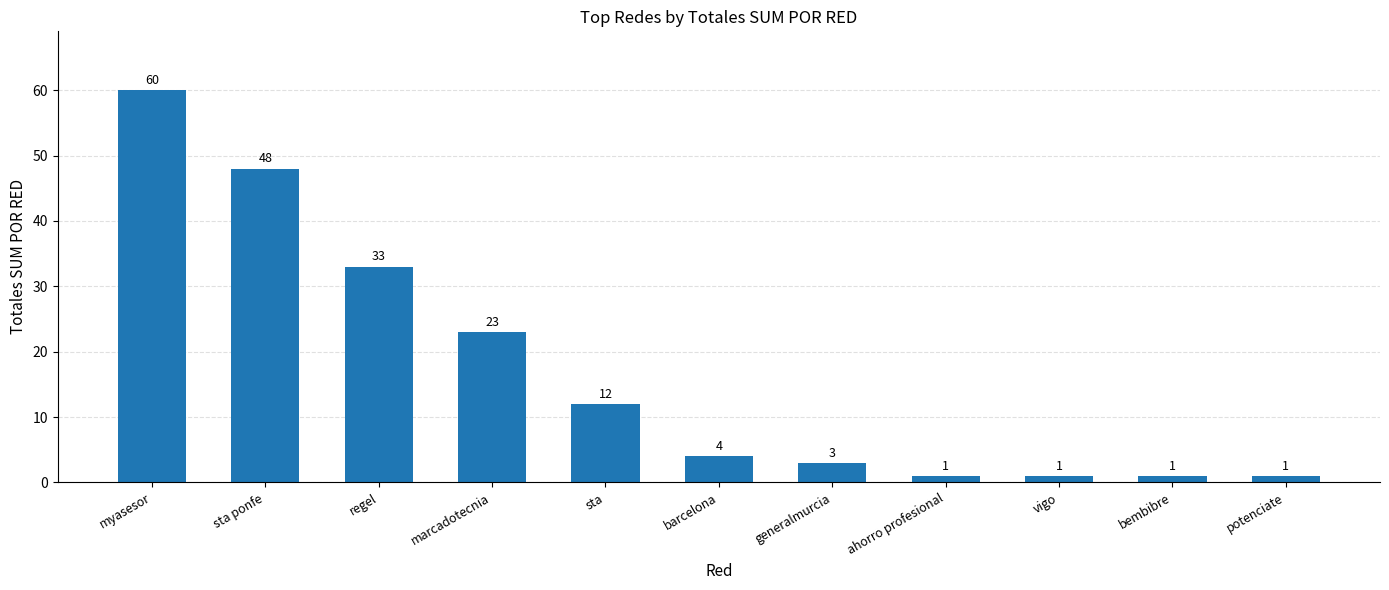

What is the sum of all values?

187